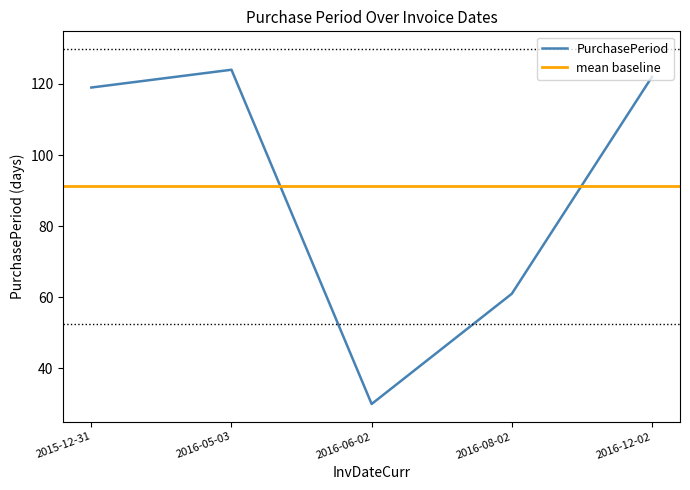

Rank the categories by value from lowest to highest.

2016-06-02, 2016-08-02, 2015-12-31, 2016-12-02, 2016-05-03